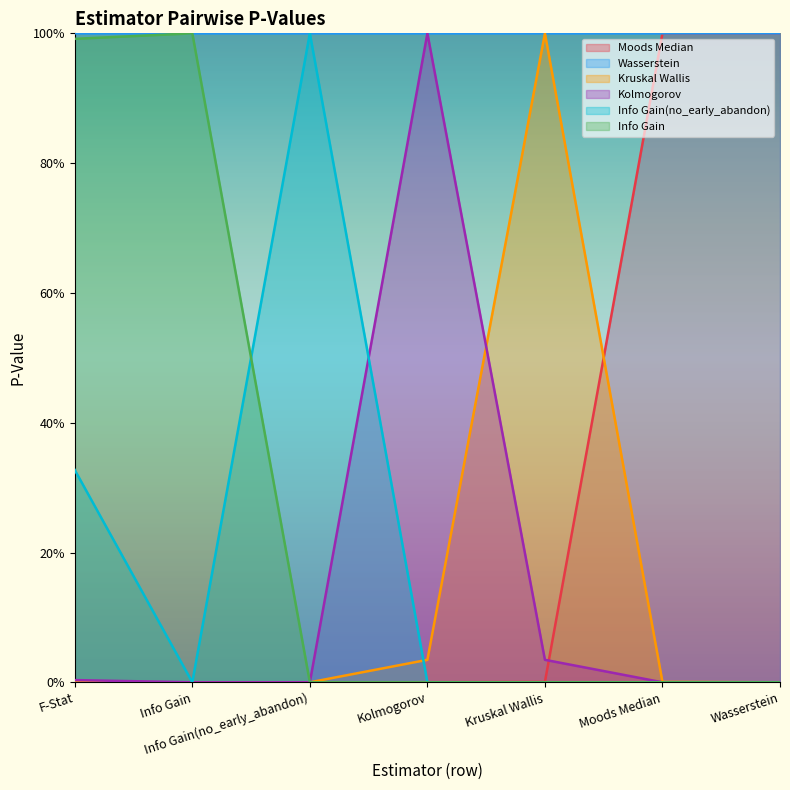

At how many categories does at least one series exceed 0?

7